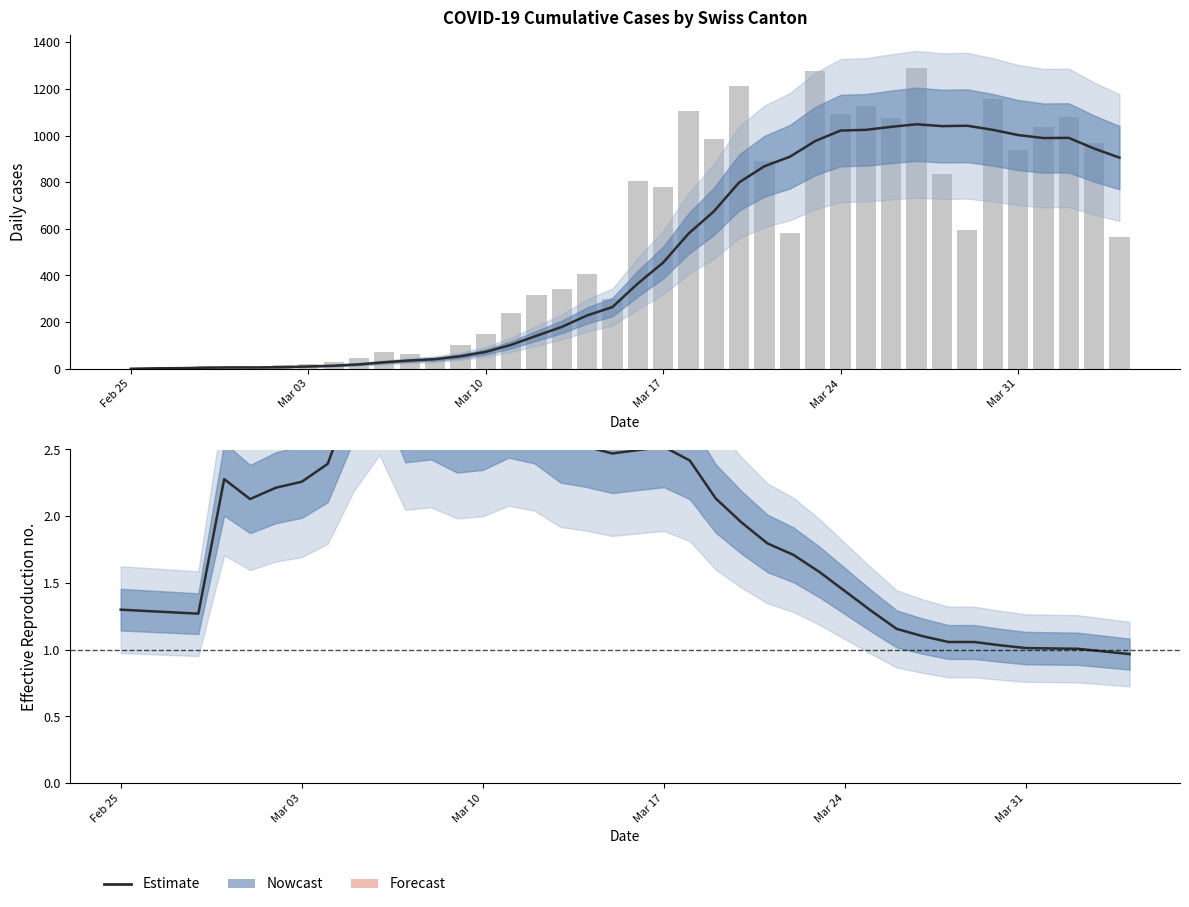

How many data points in Estimate are less than 2?

20